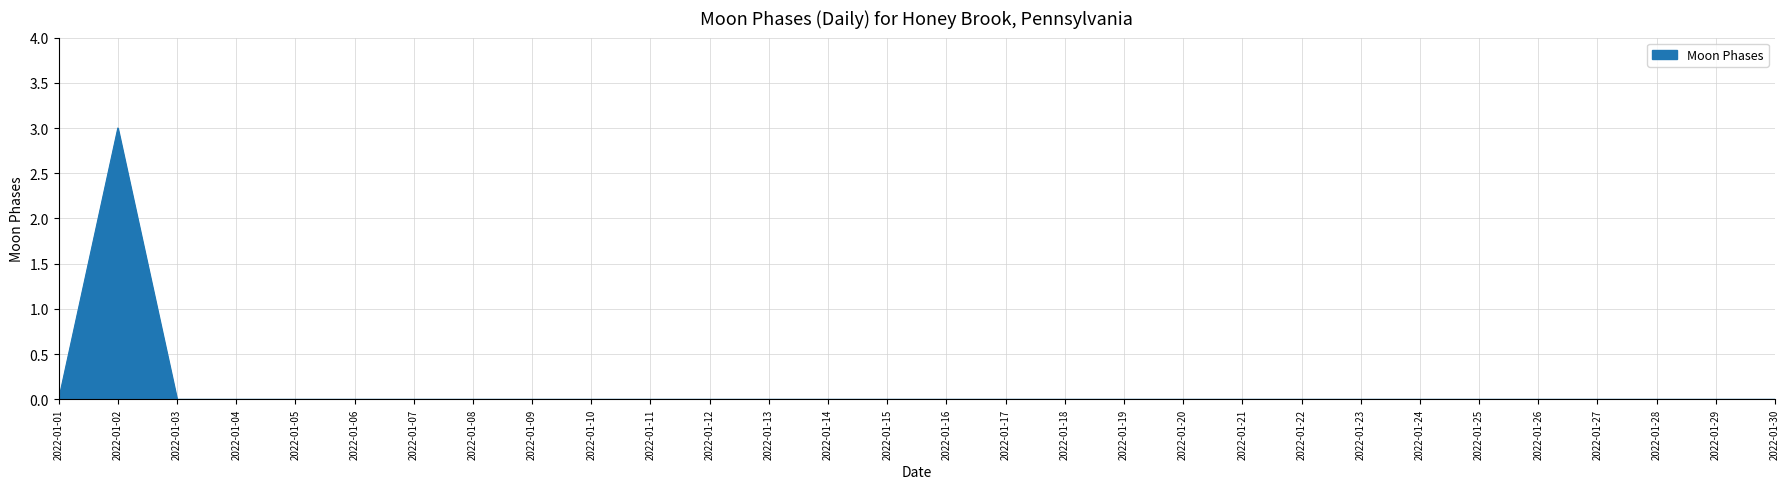

Between 2022-01-02 and 2022-01-03, which is larger?

2022-01-02